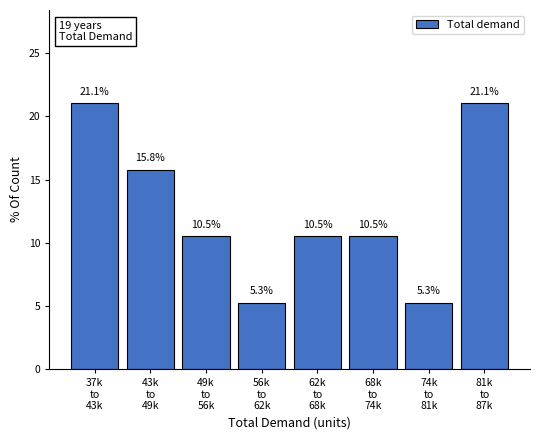

Reading left to right, list all the values displayed in this chart.

21.1	15.8	10.5	5.3	10.5	10.5	5.3	21.1